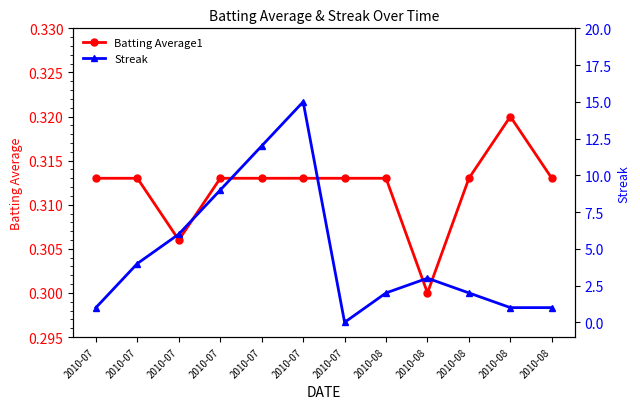

How many values in Streak are above zero?

11